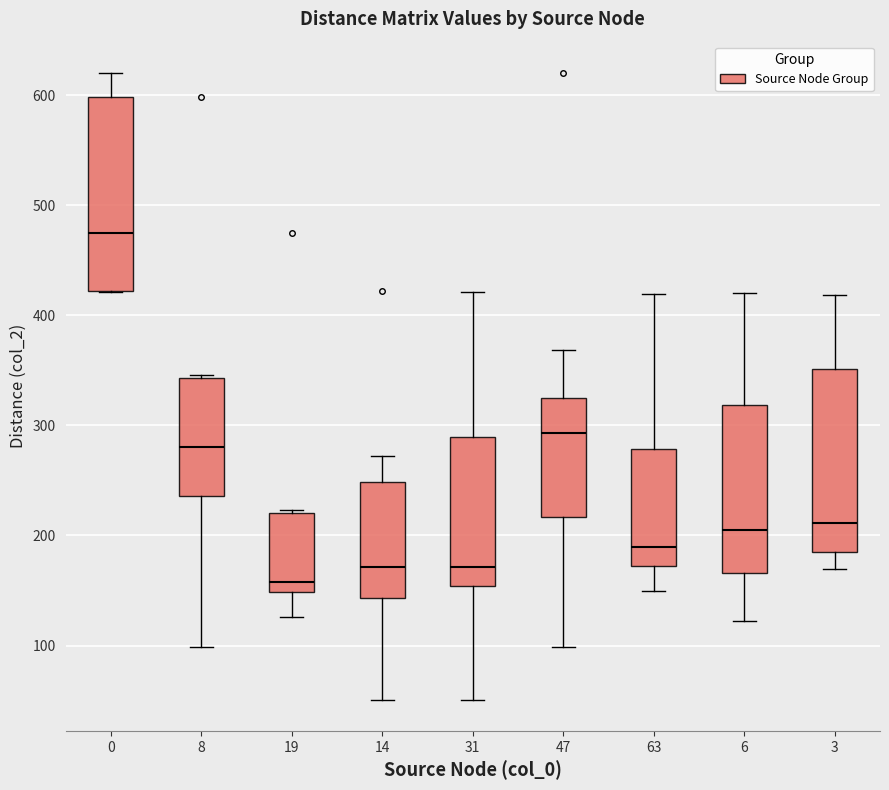

Reading left to right, transcribe this box plot: for each box, give where its median line is, the range the box spans, and where its two whiskers end, as read against the y-axis. The values are not printed on the chart, so give them approximately, as read against the axis.

0: median 480, box 420 to 600, whiskers 420 to 620
8: median 280, box 240 to 340, whiskers 100 to 350
19: median 160, box 150 to 220, whiskers 130 to 220
14: median 170, box 140 to 250, whiskers 50 to 270
31: median 170, box 150 to 290, whiskers 50 to 420
47: median 290, box 220 to 330, whiskers 100 to 370
63: median 190, box 170 to 280, whiskers 150 to 420
6: median 210, box 170 to 320, whiskers 120 to 420
3: median 210, box 190 to 350, whiskers 170 to 420